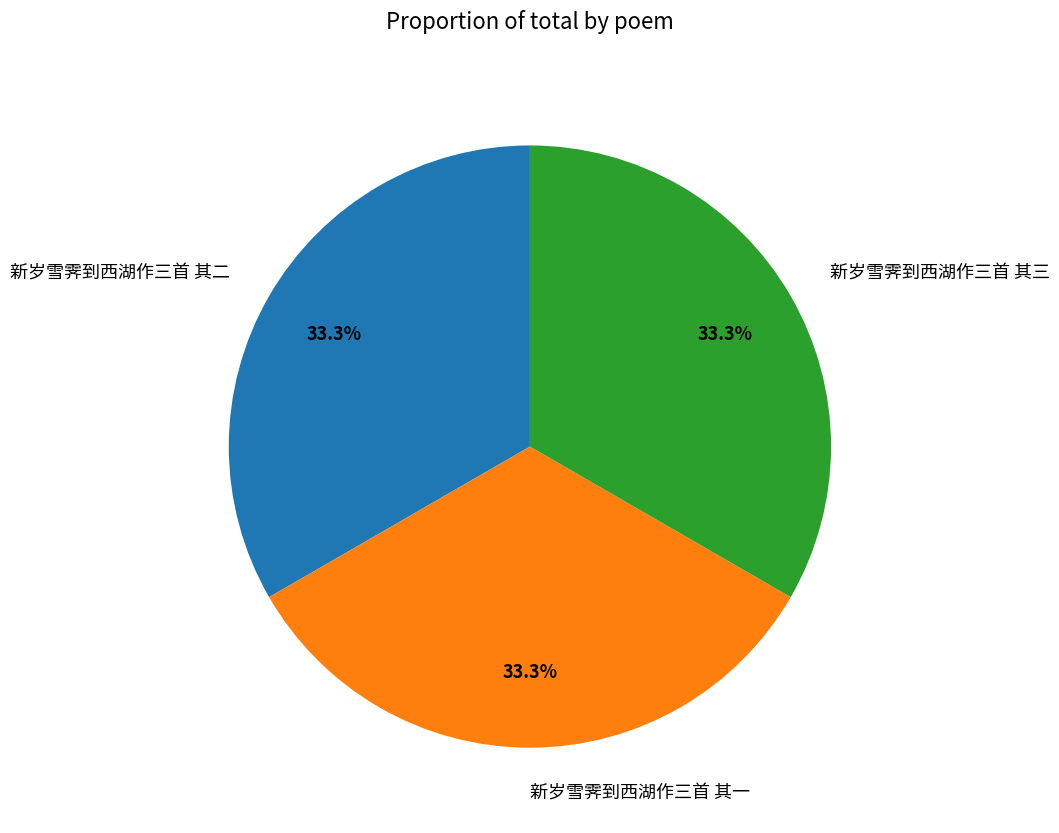

Combined, what portion of the pie is 新岁雪霁到西湖作三首 其一 and 新岁雪霁到西湖作三首 其二?

66.7%